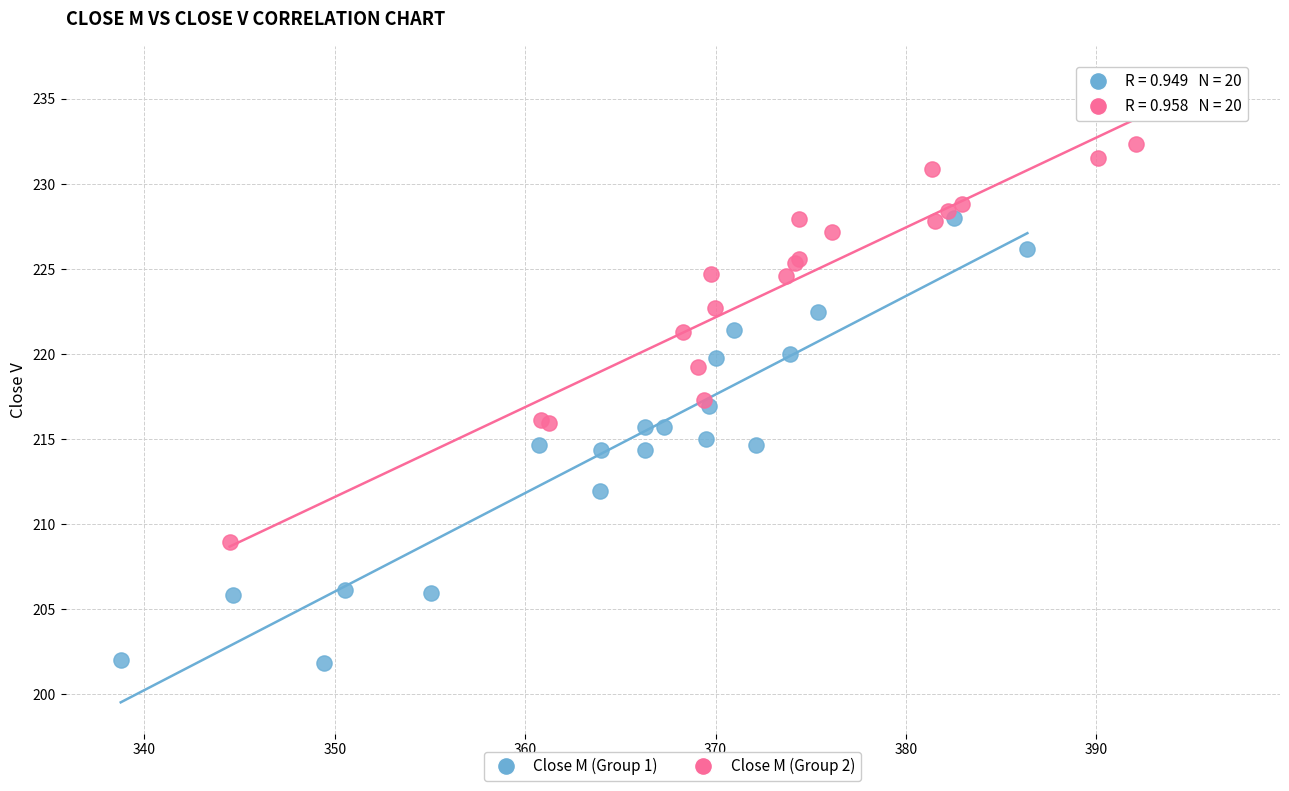

Which series contains the highest Y value?

Close M (Group 2)